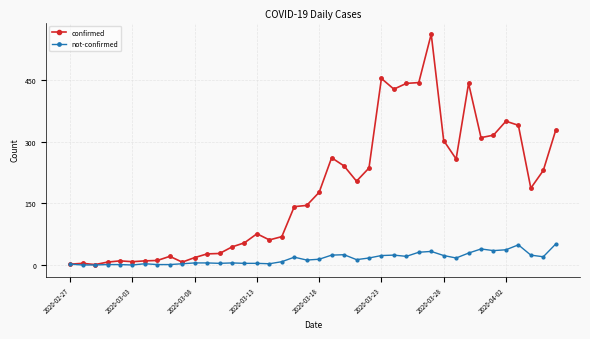

How many categories are shown in the chart?

40